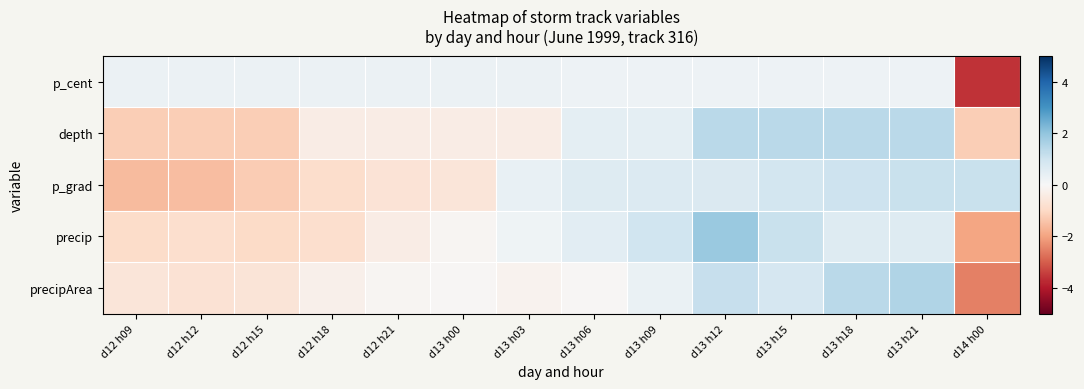

What is the spread (max minus min) of values at d13 h15?

1.1